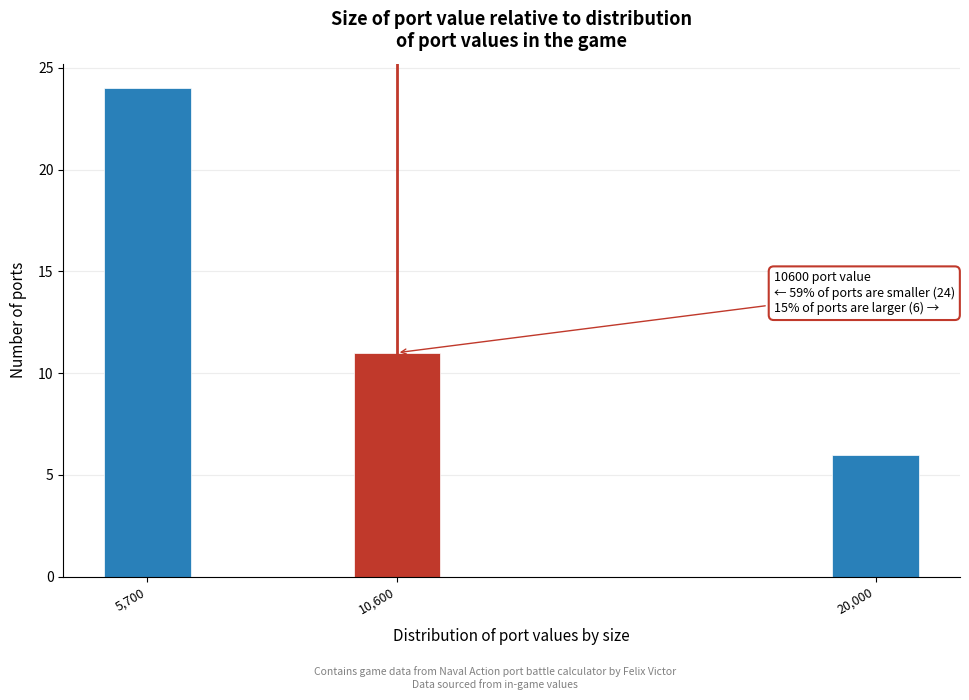

Reading left to right, extract all data points from this chart.

5,700=24	10,600=11	20,000=6